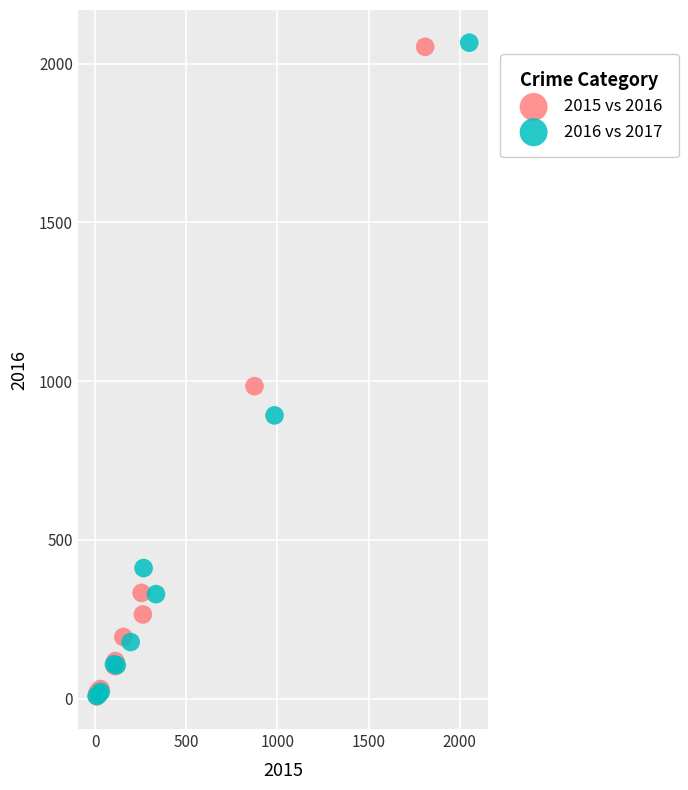

Which series has the widest spread of Y values?

2016 vs 2017